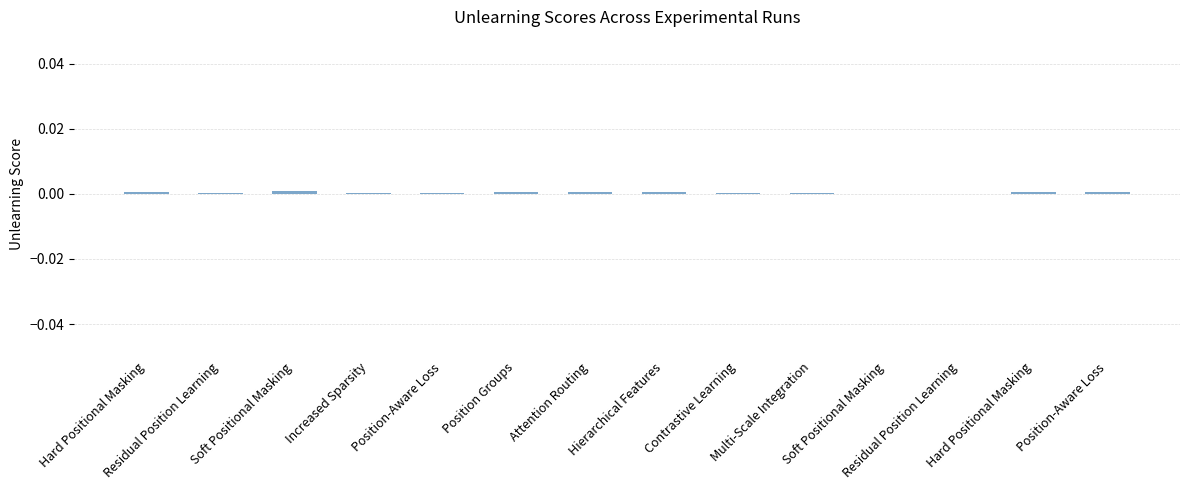

The chart shows a value of 0.0 at Hard Positional Masking. True or false?

False